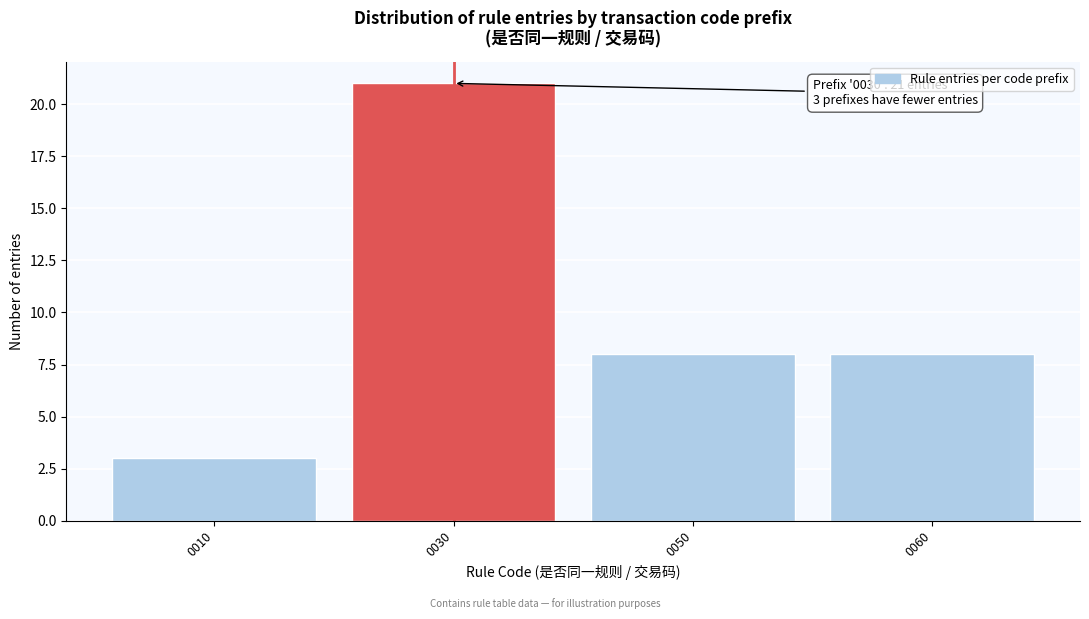

Reading right to left, transcribe all the data shown in this chart.

0060=8	0050=8	0030=21	0010=3